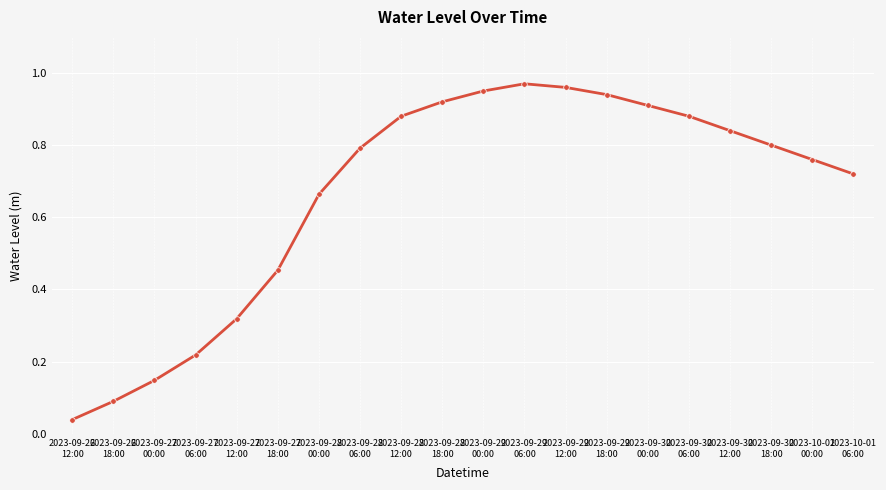

What is the sum of all values?

13.3